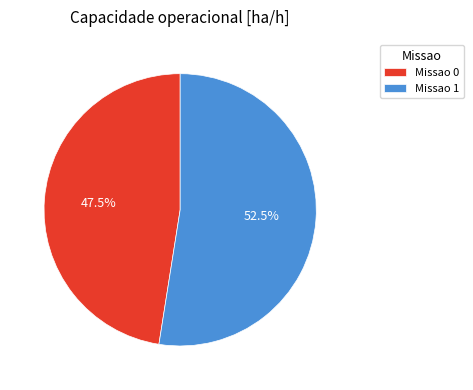

How many slices are in this pie chart?

2